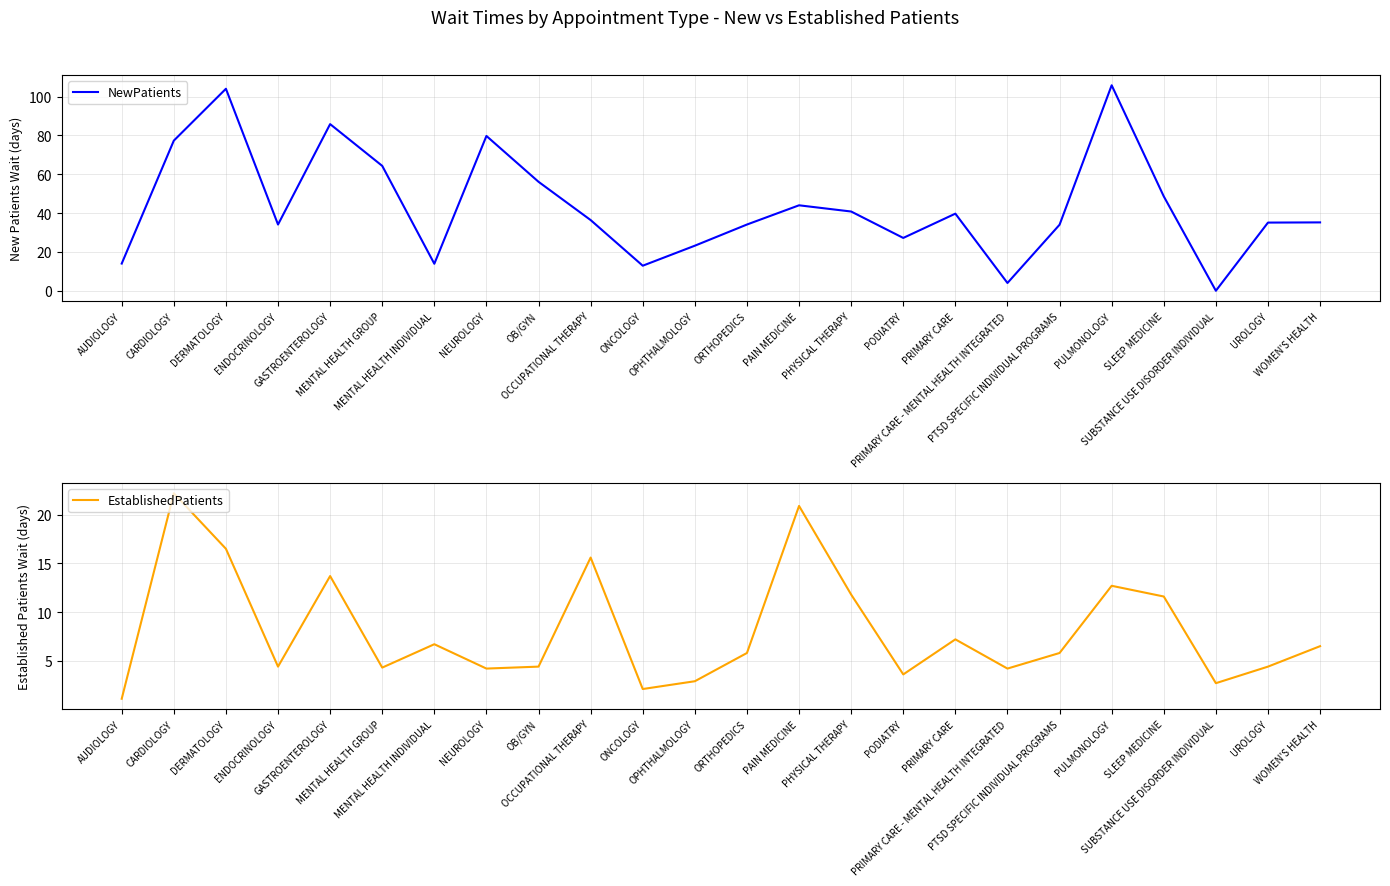

How many interior local peaks does the EstablishedPatients series have?

7